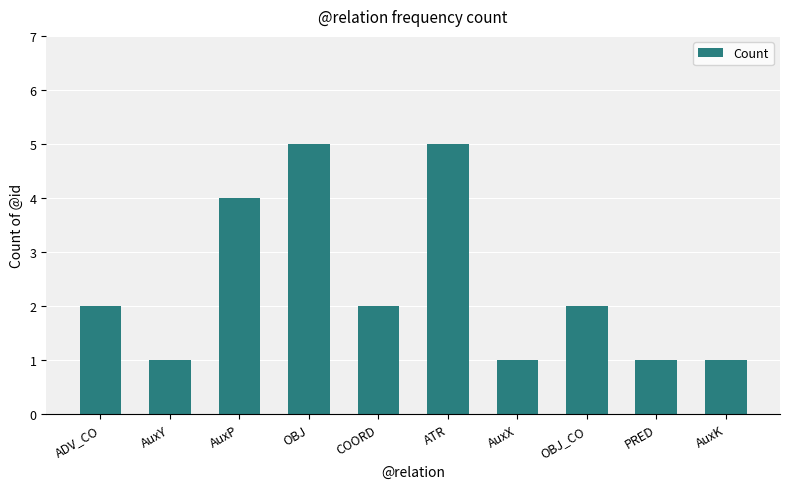

What is the average value?

2